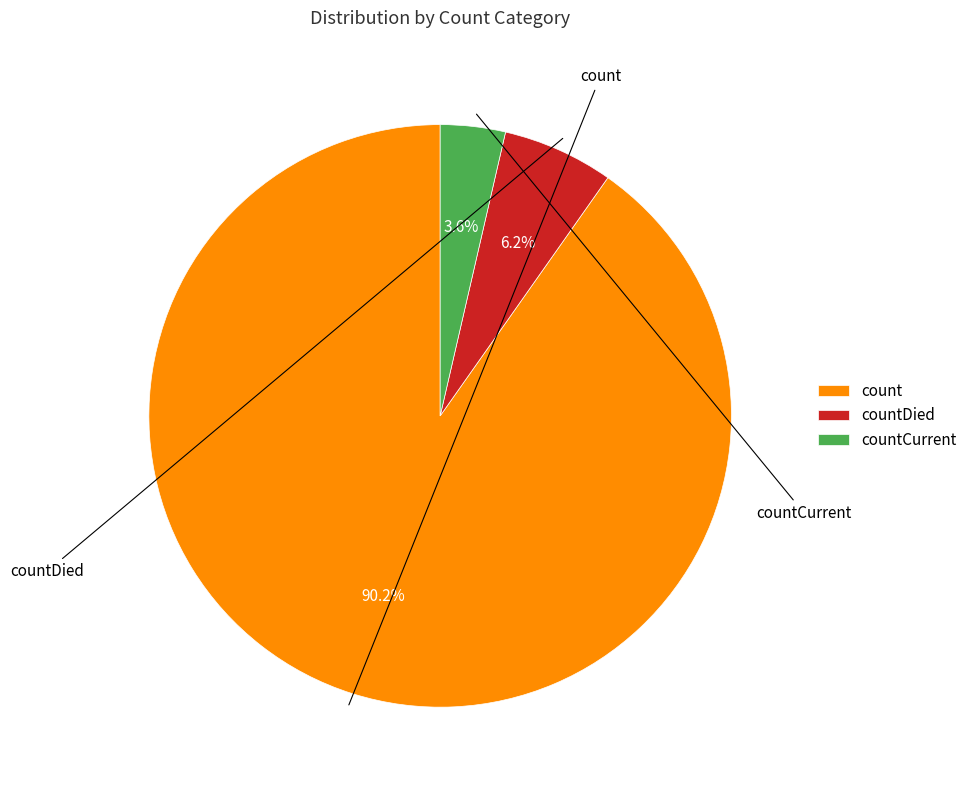

To the nearest percent, what is the combined percentage of countCurrent and count?

94%